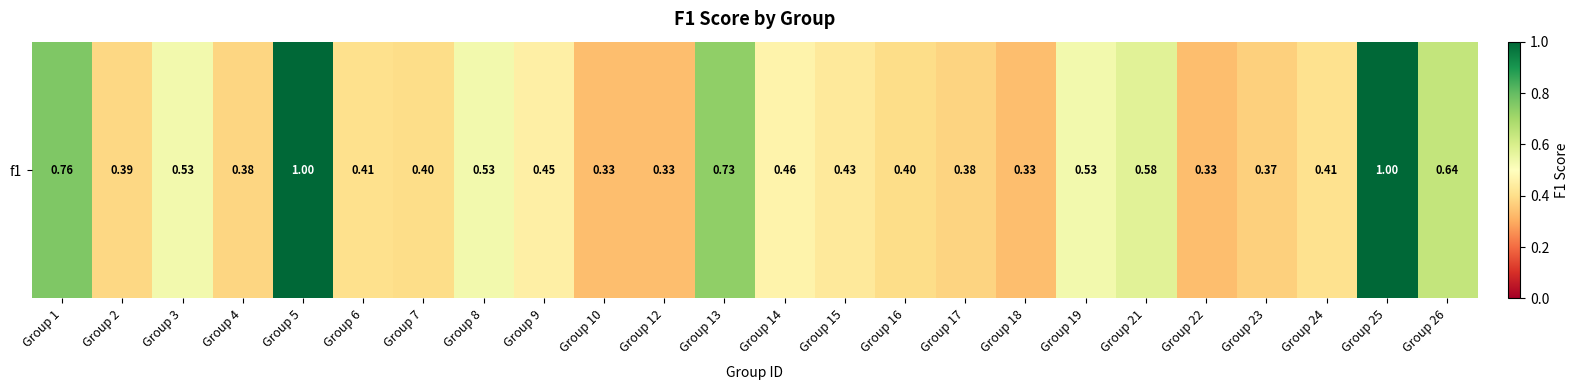

Rank the categories by value from lowest to highest.

Group 10, Group 12, Group 18, Group 22, Group 23, Group 17, Group 4, Group 2, Group 7, Group 16, Group 6, Group 24, Group 15, Group 9, Group 14, Group 3, Group 8, Group 19, Group 21, Group 26, Group 13, Group 1, Group 5, Group 25